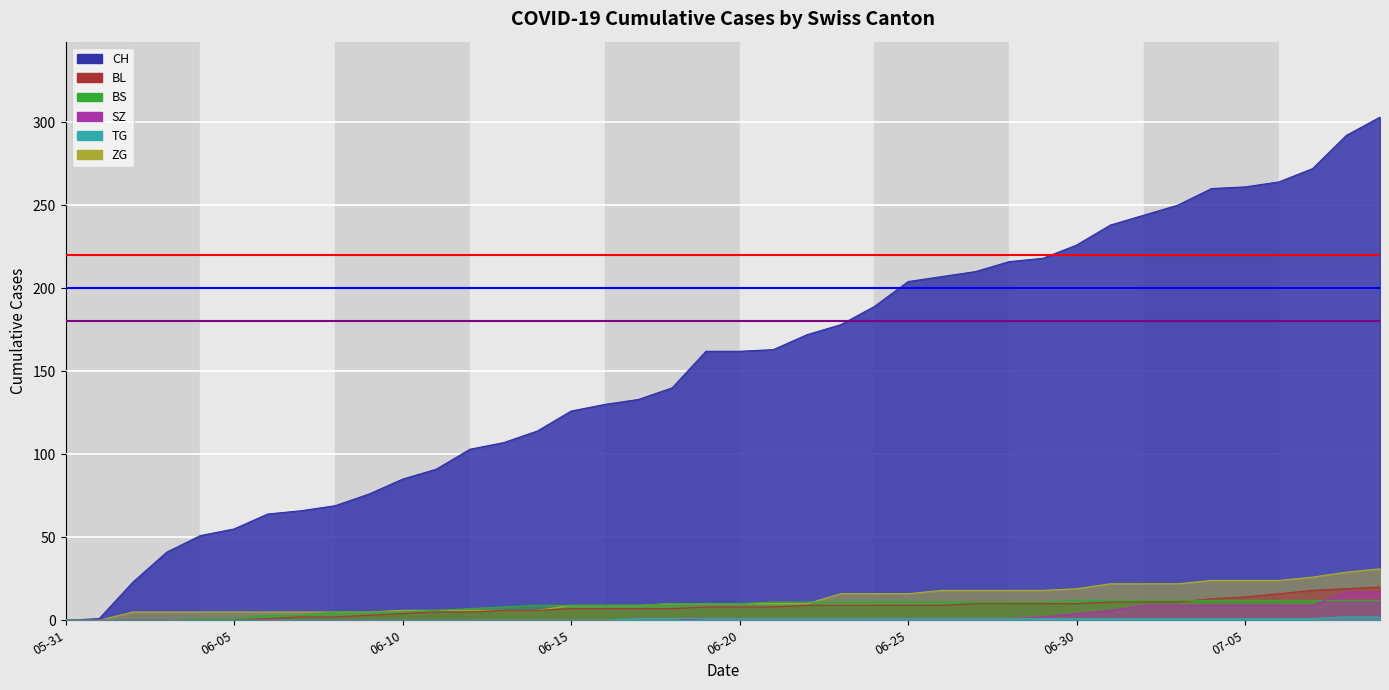

Read the Threshold 180 value at 06-05.

180